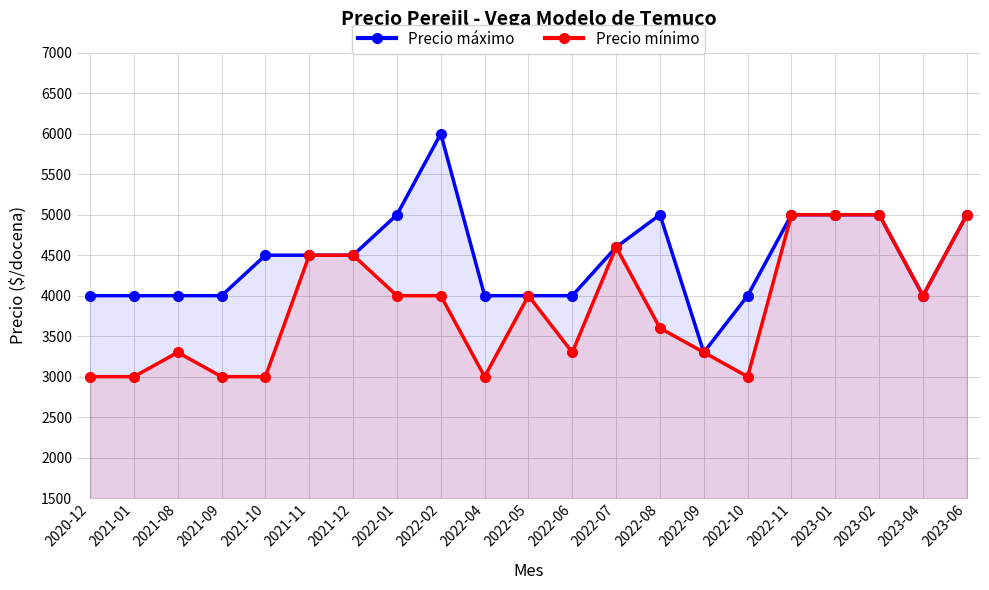

Reading right to left, list all the values displayed in this chart.

Precio máximo: 5000	4000	5000	5000	5000	4000	3300	5000	4600	4000	4000	4000	6000	5000	4500	4500	4500	4000	4000	4000	4000
Precio mínimo: 5000	4000	5000	5000	5000	3000	3300	3600	4600	3300	4000	3000	4000	4000	4500	4500	3000	3000	3300	3000	3000